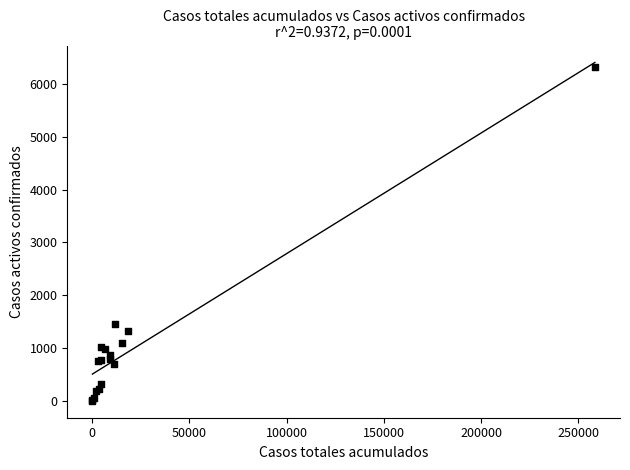

What Y value in the scatter plot is closest to 3162?

1454